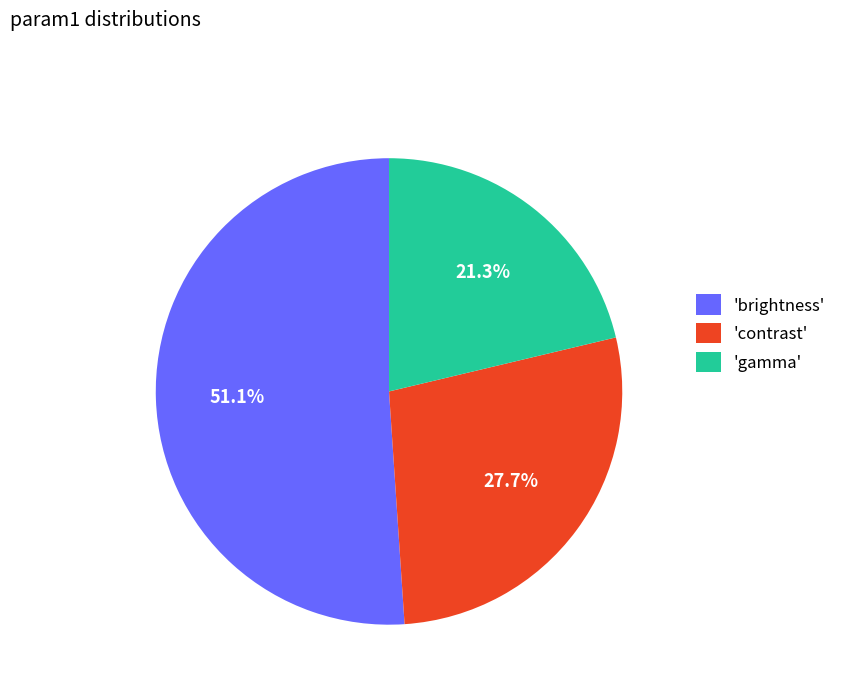

To the nearest percent, what is the difference between the largest and smallest slice percentages?

30%